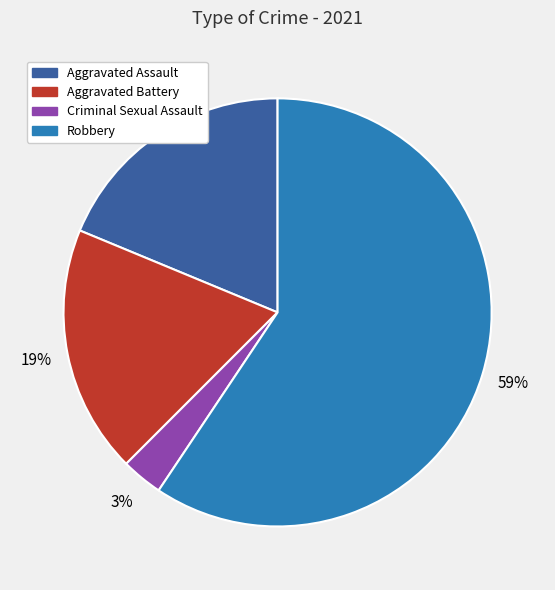

Does Robbery represent more than half of the total?

Yes